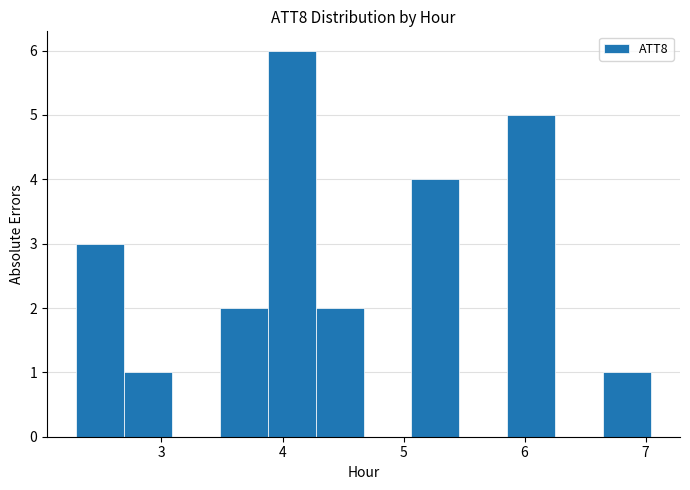

Around what value on the x-axis is the tallest bar? Give the approximate position of its centre, as read against the axis.

4.1